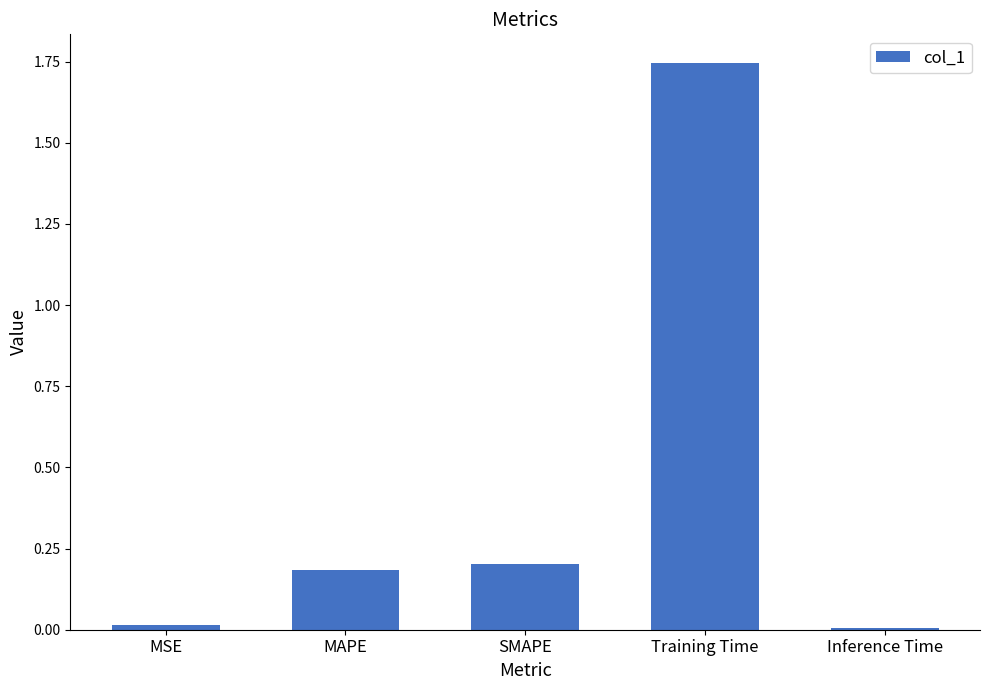

How many series are shown in this chart?

1